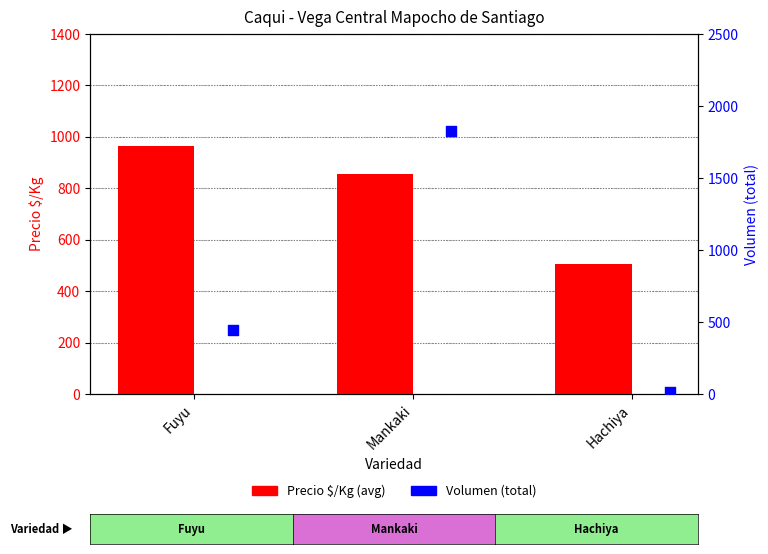

Which series contains the lowest Y value?

Volumen